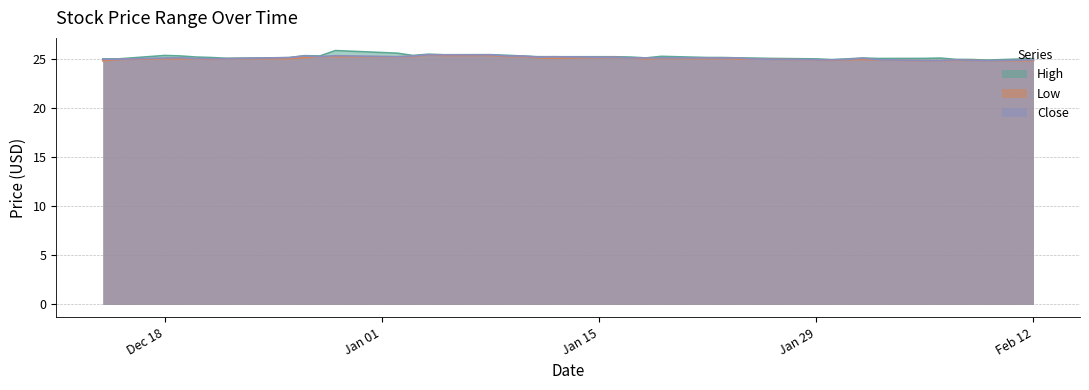

What is the minimum value for Low?

24.9